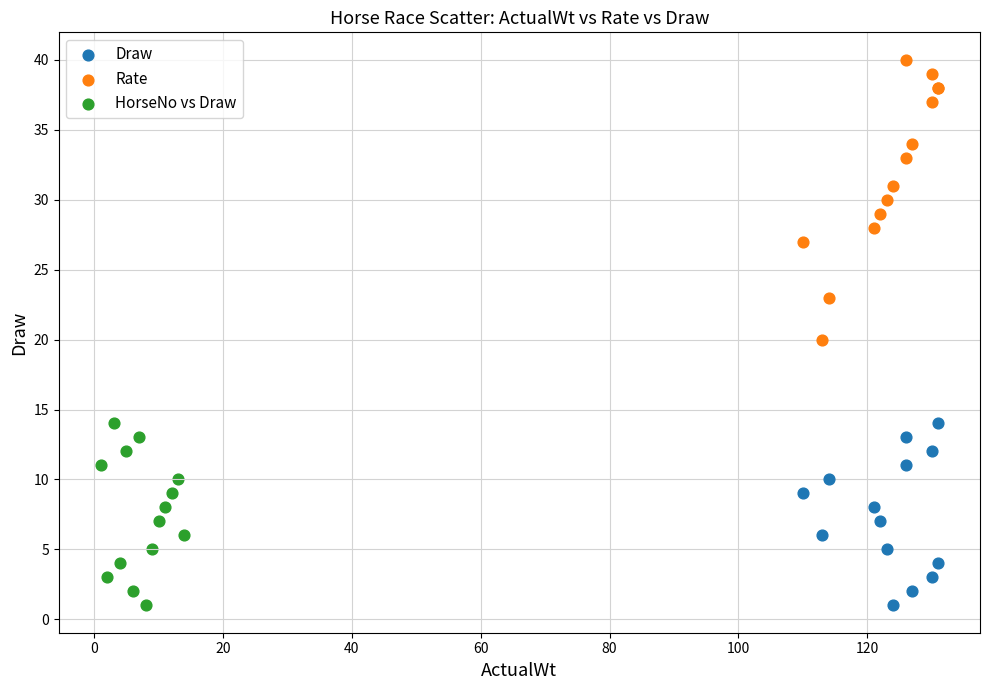

Which series has the widest spread of Y values?

Rate